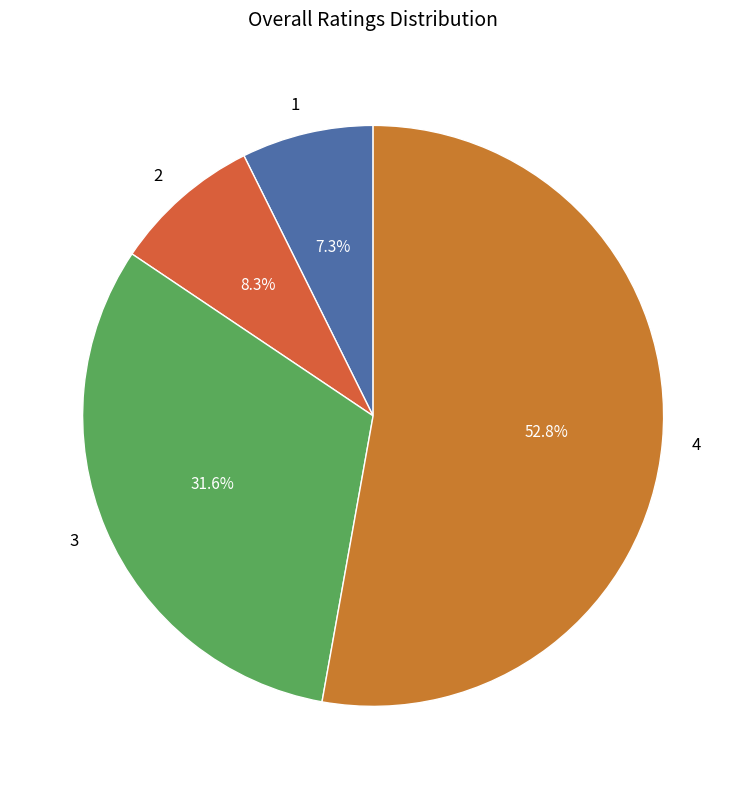

Which category has the smallest portion of the pie?

1